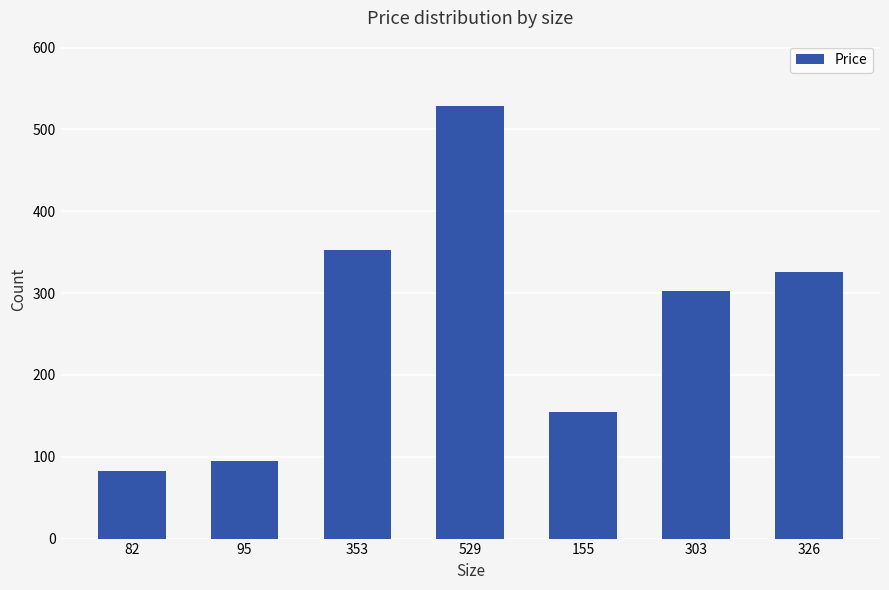

What is the difference between the maximum and second lowest values?

434